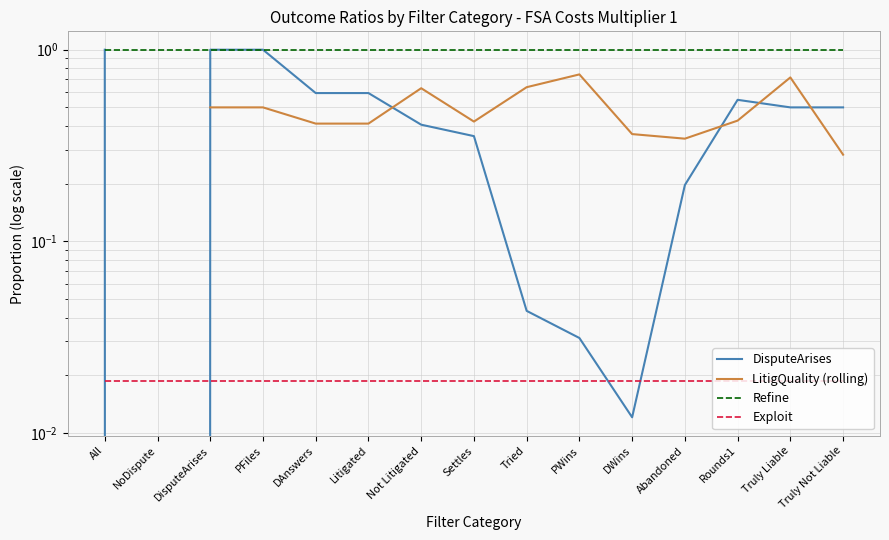

Which label corresponds to the largest value in the chart?

All